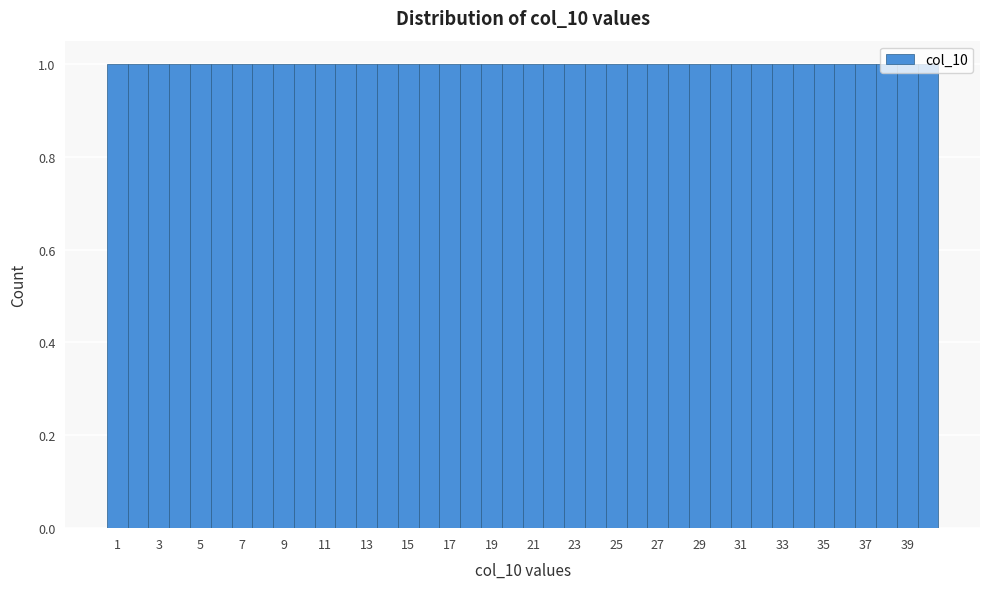

How tall is the bar that spans 28.5 to 29.5 on the x-axis? Neither the bar edges nor the heights are printed on the chart, so give them approximately, as read against the axes.

1